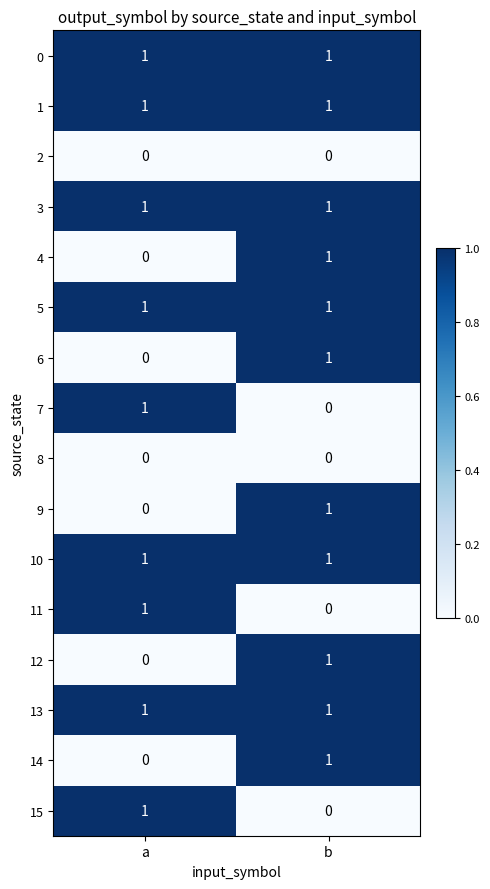

At how many categories does at least one series exceed 0?

2